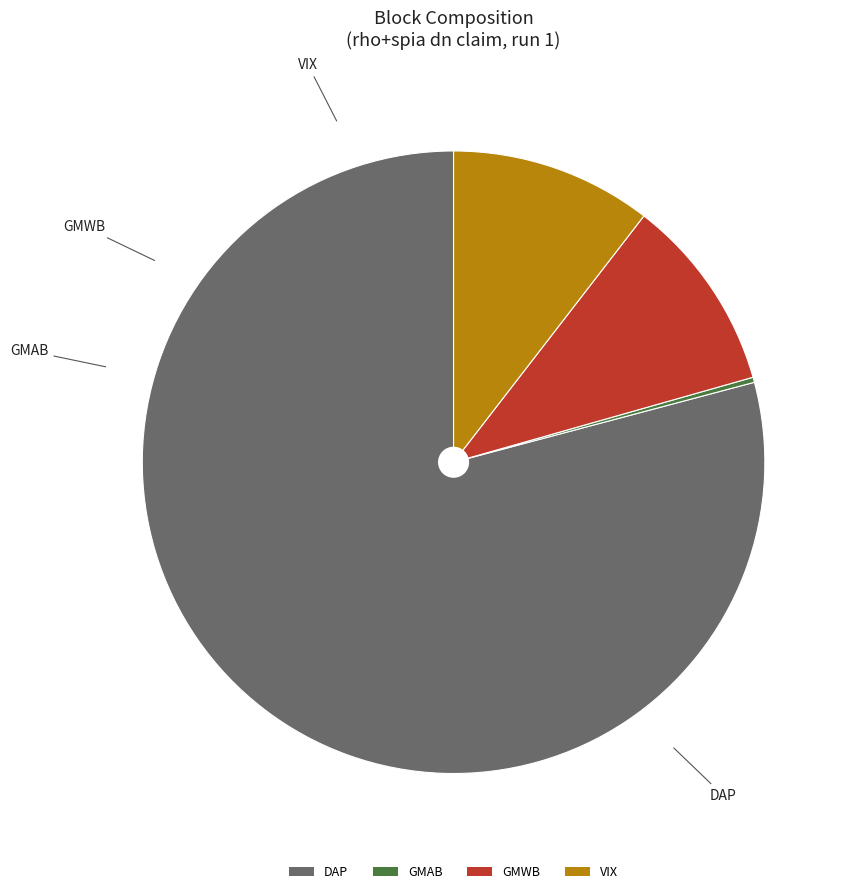

Which category has the biggest portion of the pie?

DAP